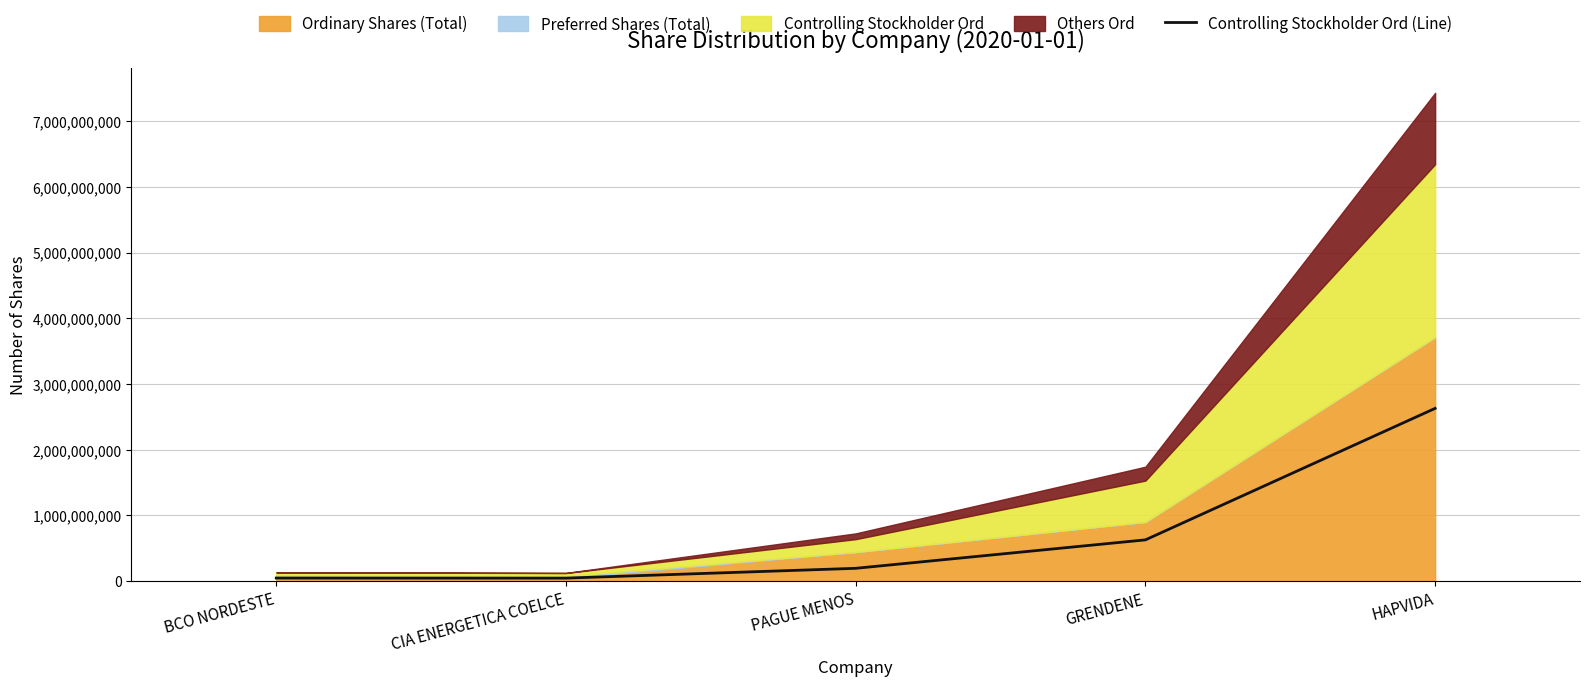

Reading left to right, transcribe all the data shown in this chart.

47896415	47064245	196016756	628767331	2629628260